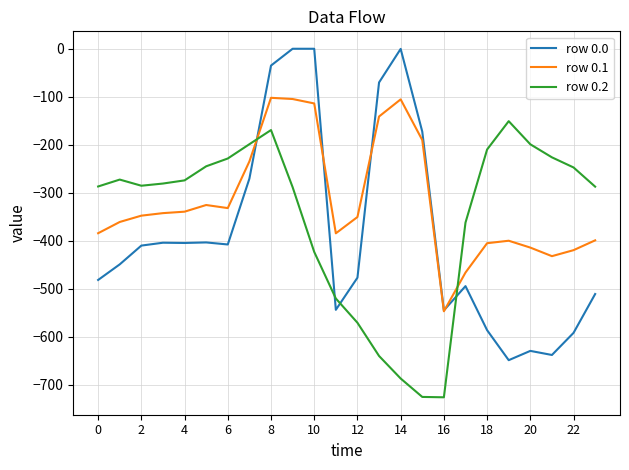

Which series has the largest range (max minus min)?

row 0.0